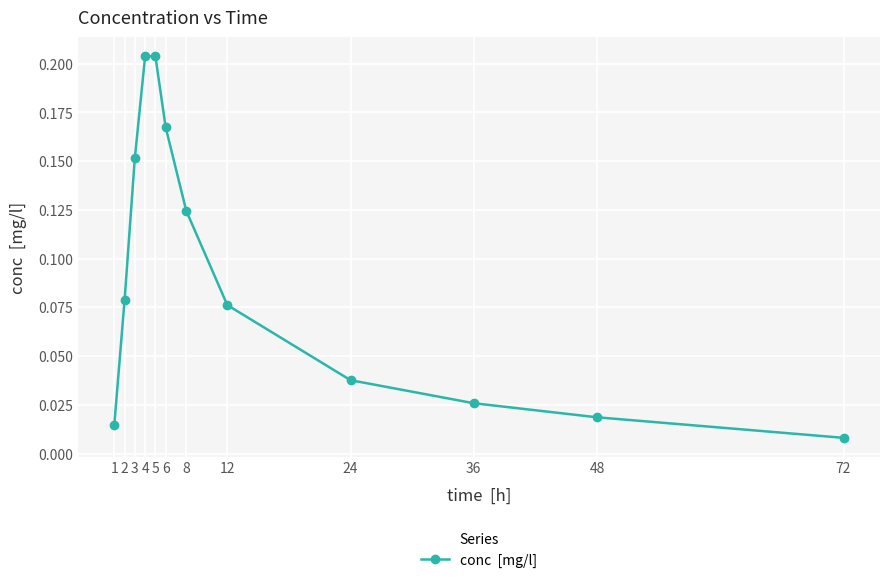

How many data points does each series have?

12